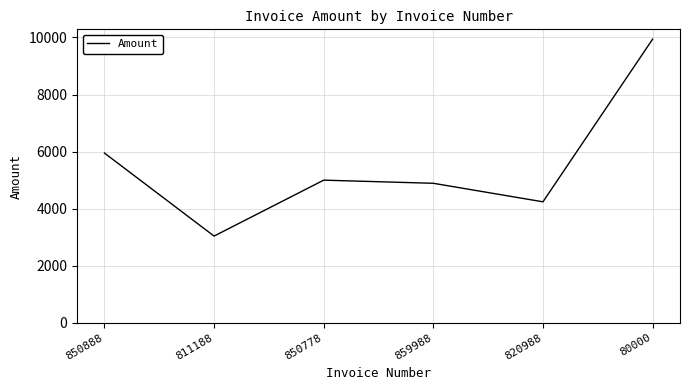

What is the change in value from 811188 to 850778?

+1960.0